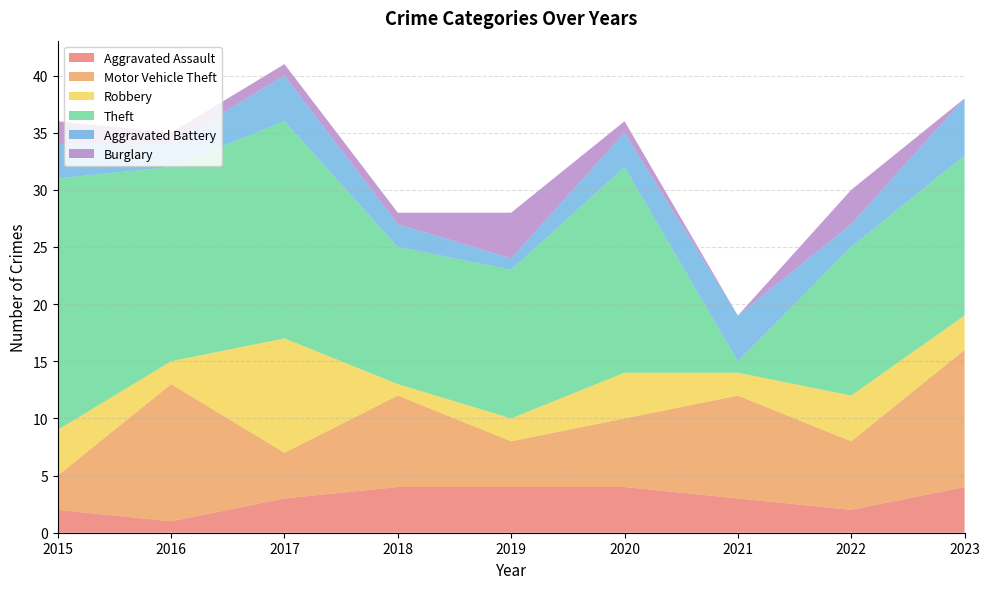

Reading left to right, transcribe all the data shown in this chart.

Aggravated Assault: 2	1	3	4	4	4	3	2	4
Motor Vehicle Theft: 3	12	4	8	4	6	9	6	12
Robbery: 4	2	10	1	2	4	2	4	3
Theft: 22	17	19	12	13	18	1	13	14
Aggravated Battery: 3	2	4	2	1	3	4	2	5
Burglary: 2	1	1	1	4	1	0	3	0